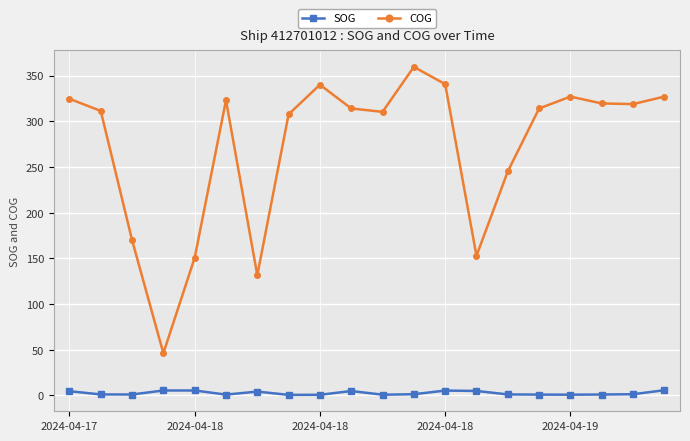

Which series has the widest spread of values?

COG